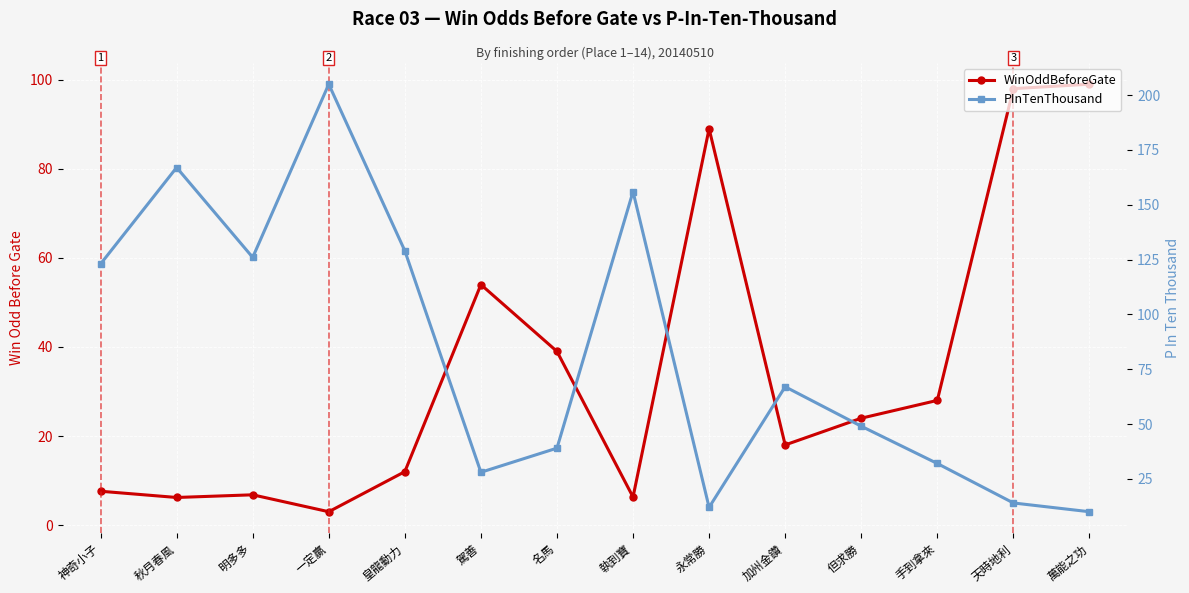

How many data points in PInTenThousand are above 67?

6